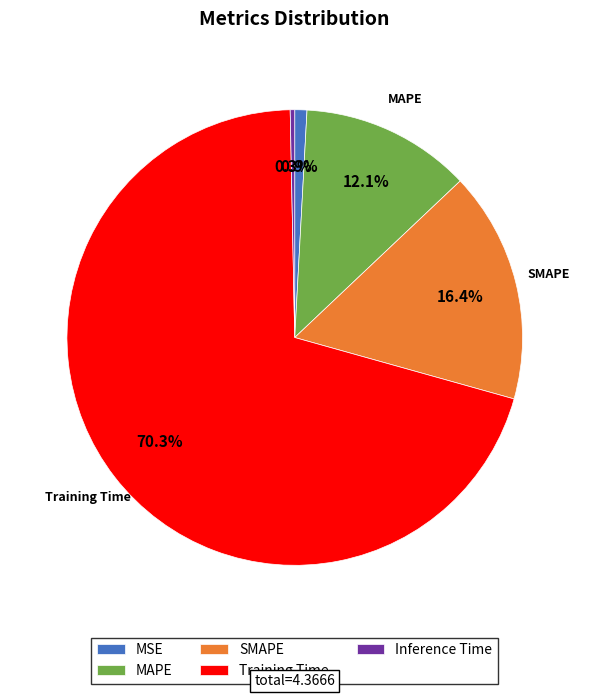

Which slice represents more than half of the pie?

Training Time